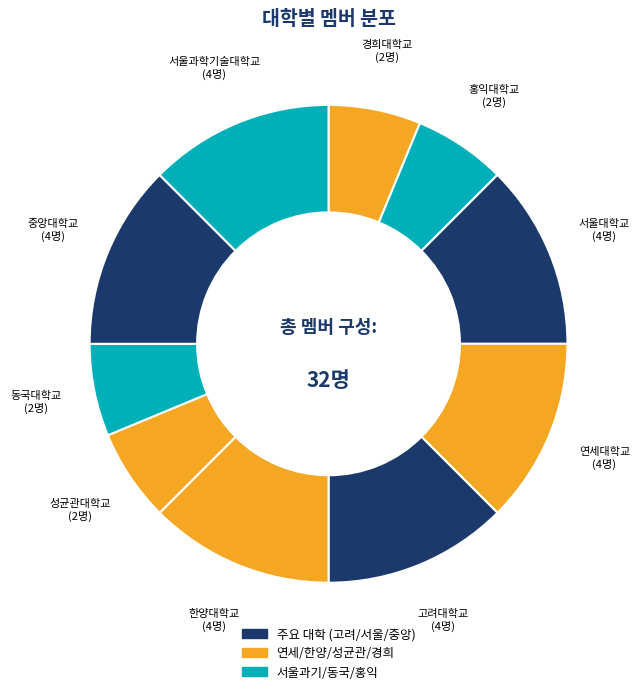

Approximately how many times larger is the value at 한양대학교 compared to 서울대학교?

1.0